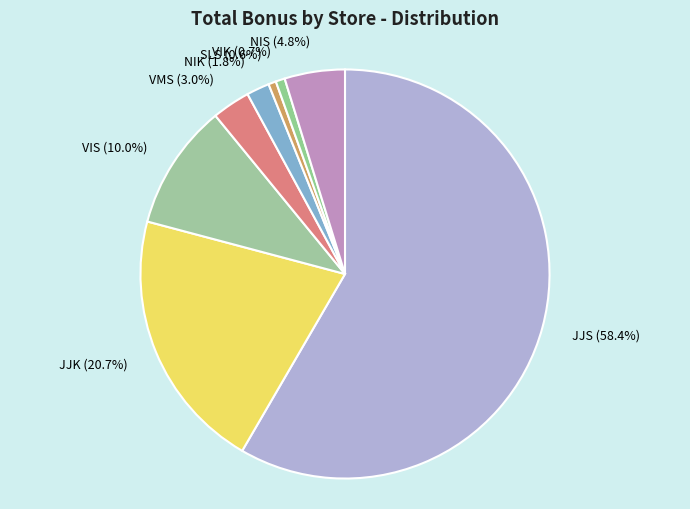

Between SLS and JJS, which is larger?

JJS